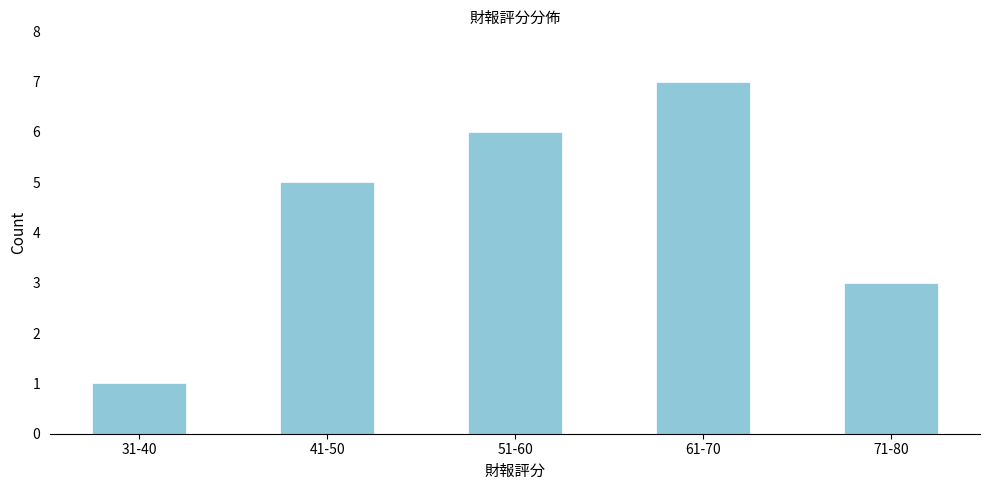

Reading left to right, list all the values displayed in this chart.

31-40=1	41-50=5	51-60=6	61-70=7	71-80=3